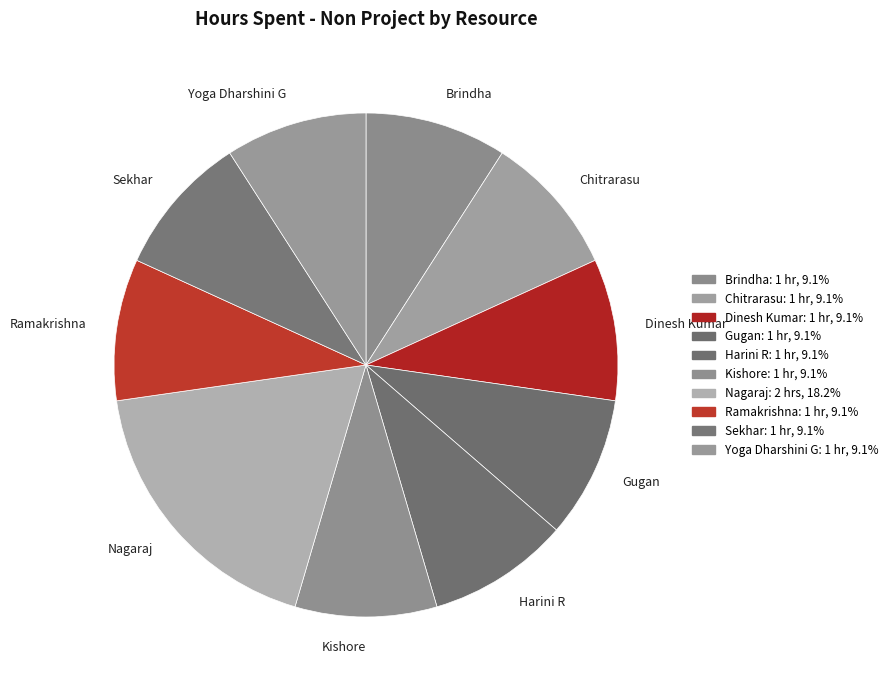

Combined, do Nagaraj and Sekhar account for over 50%?

No